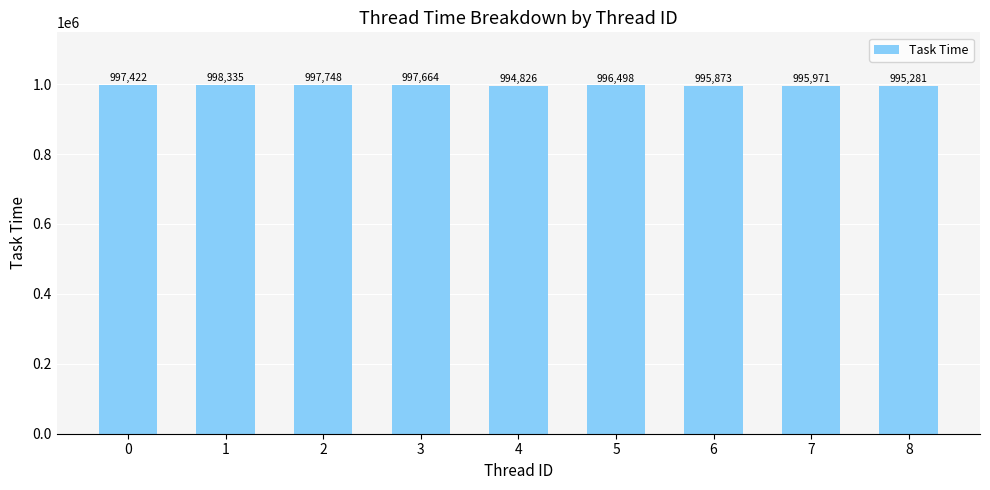

What is the change in value from 0 to 5?

-924